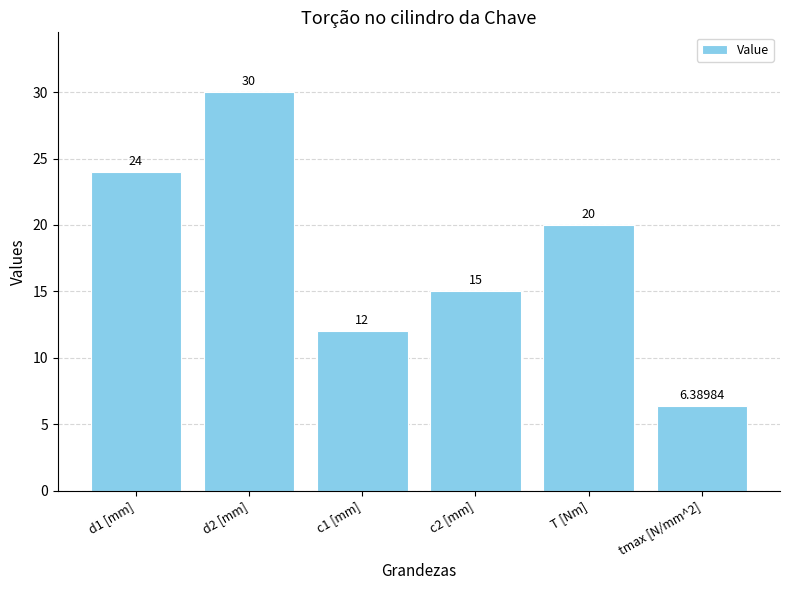

What position from the right is c2 [mm]?

3